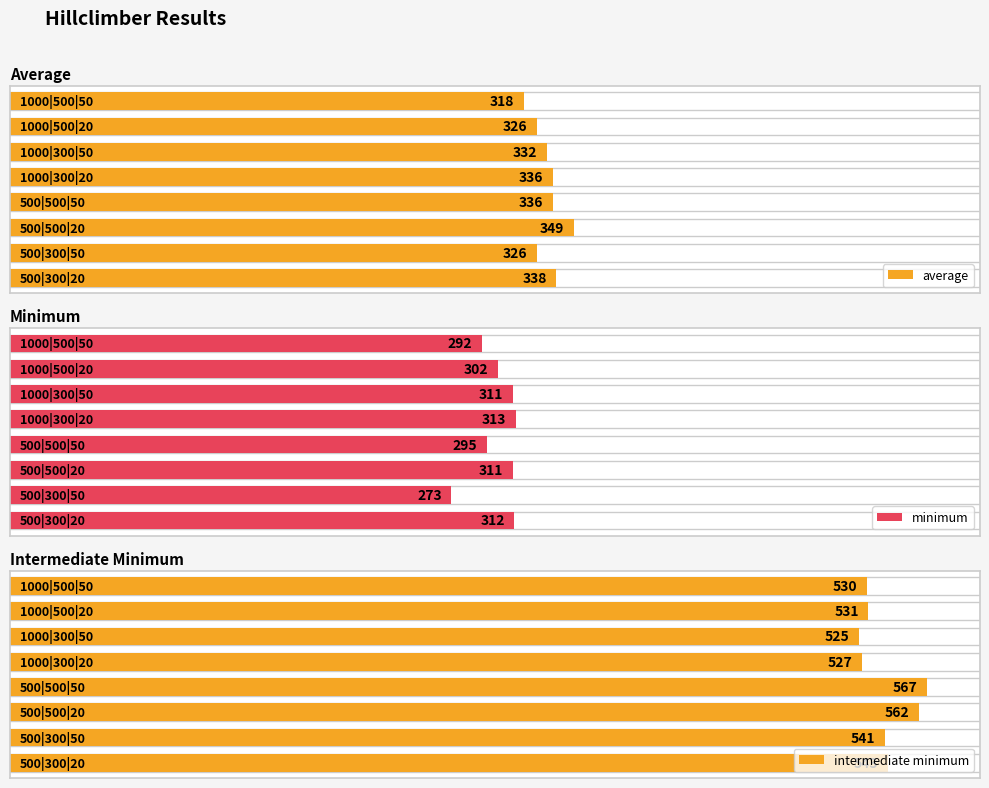

What are all the series names shown in the legend?

average, minimum, intermediate minimum